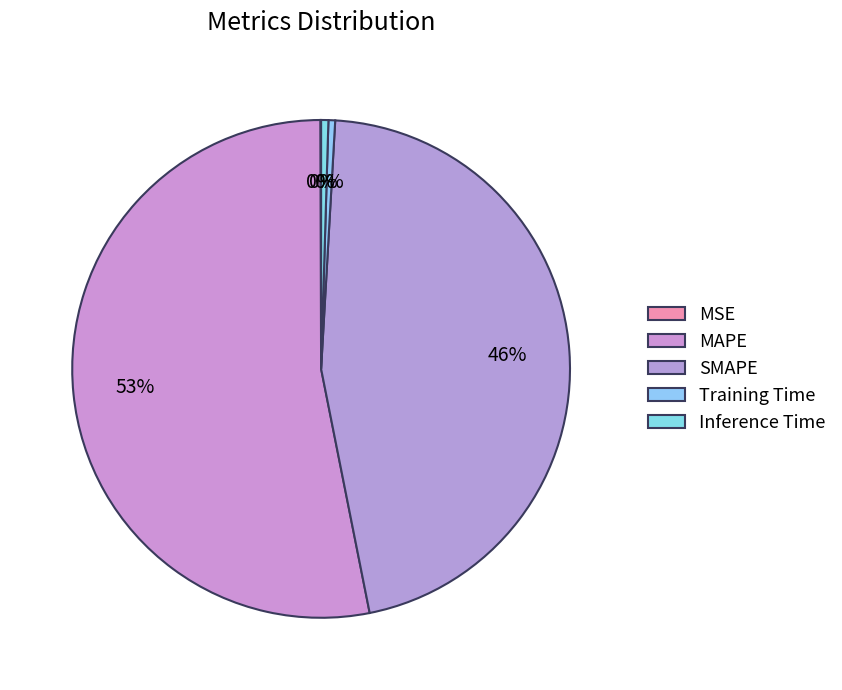

Which has a higher value, Inference Time or MSE?

Inference Time